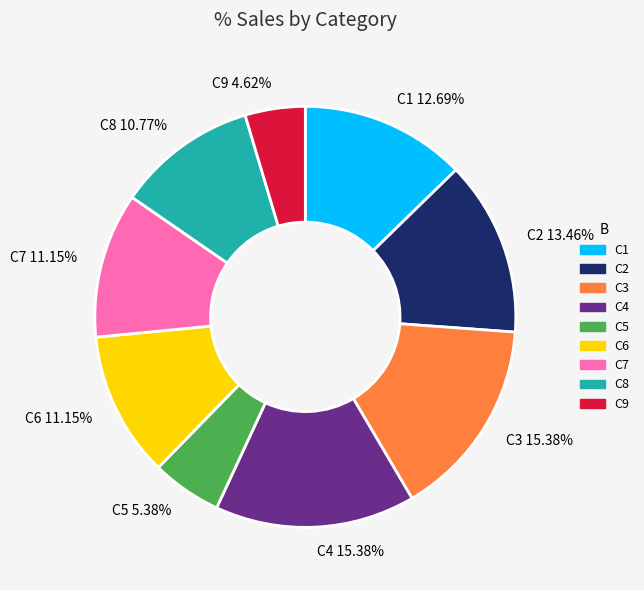

What percentage is the C3 slice, to the nearest percent?

15%